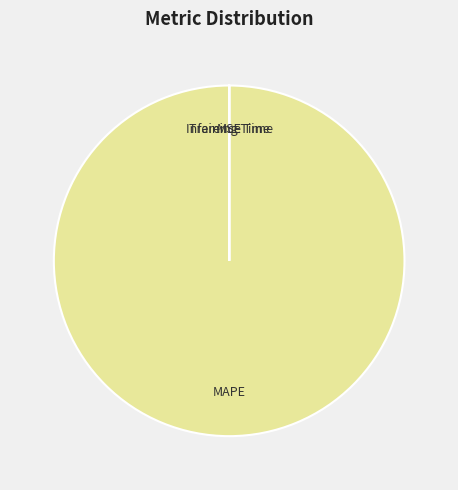

Which slice is the largest?

MAPE